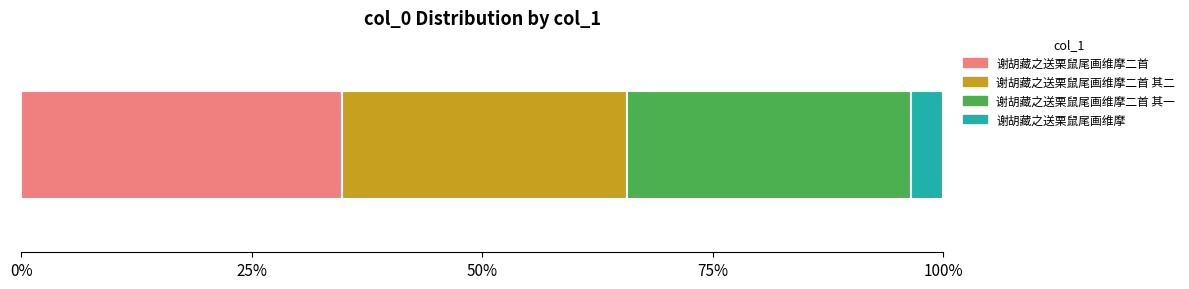

Reading right to left, what are all the values shown in this chart?

谢胡藏之送栗鼠尾画维摩=113934	谢胡藏之送栗鼠尾画维摩二首 其一=997440	谢胡藏之送栗鼠尾画维摩二首 其二=997439	谢胡藏之送栗鼠尾画维摩二首=1127111